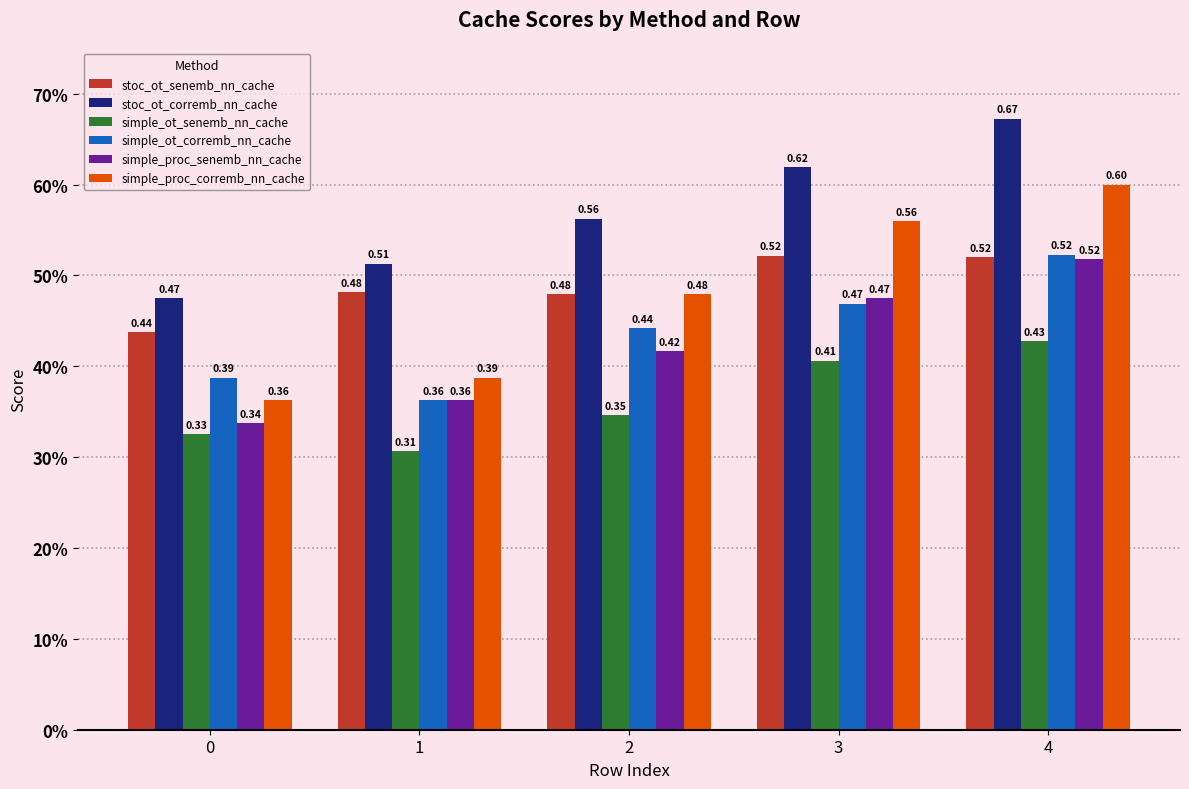

What is the sum of all stoc_ot_corremb_nn_cache values?

2.8